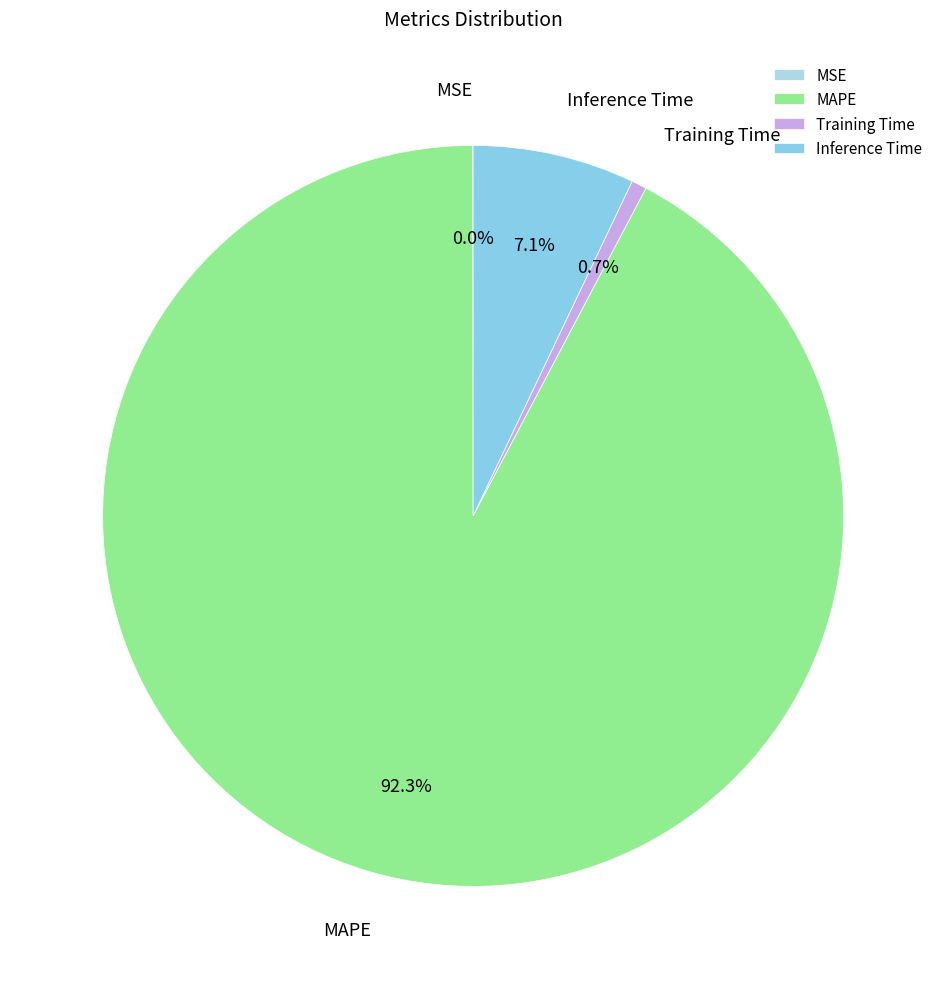

To the nearest percent, what percentage of the pie is Inference Time?

7%